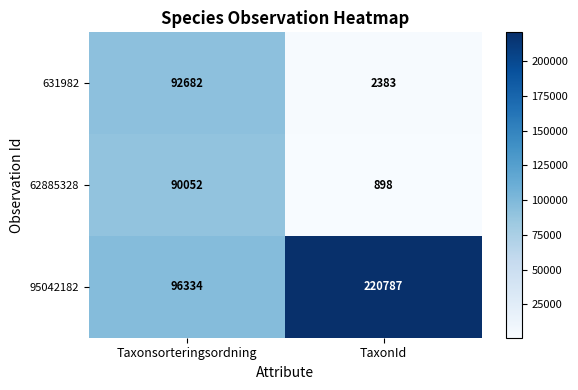

Reading left to right, list all the values displayed in this chart.

631982: Taxonsorteringsordning=92682	TaxonId=2383
62885328: Taxonsorteringsordning=90052	TaxonId=898
95042182: Taxonsorteringsordning=96334	TaxonId=220787